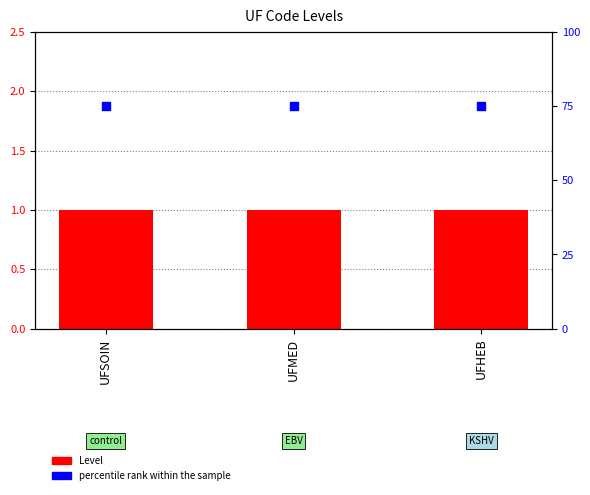

At how many categories does at least one series exceed 30?

3